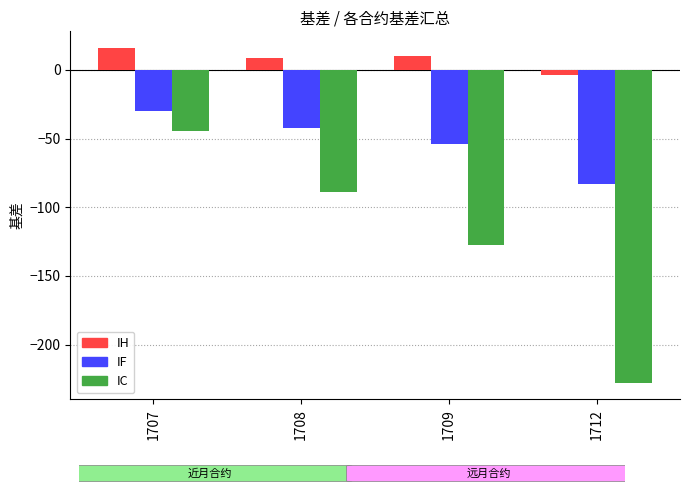

The value of IF at 1707 is -29.6. True or false?

True